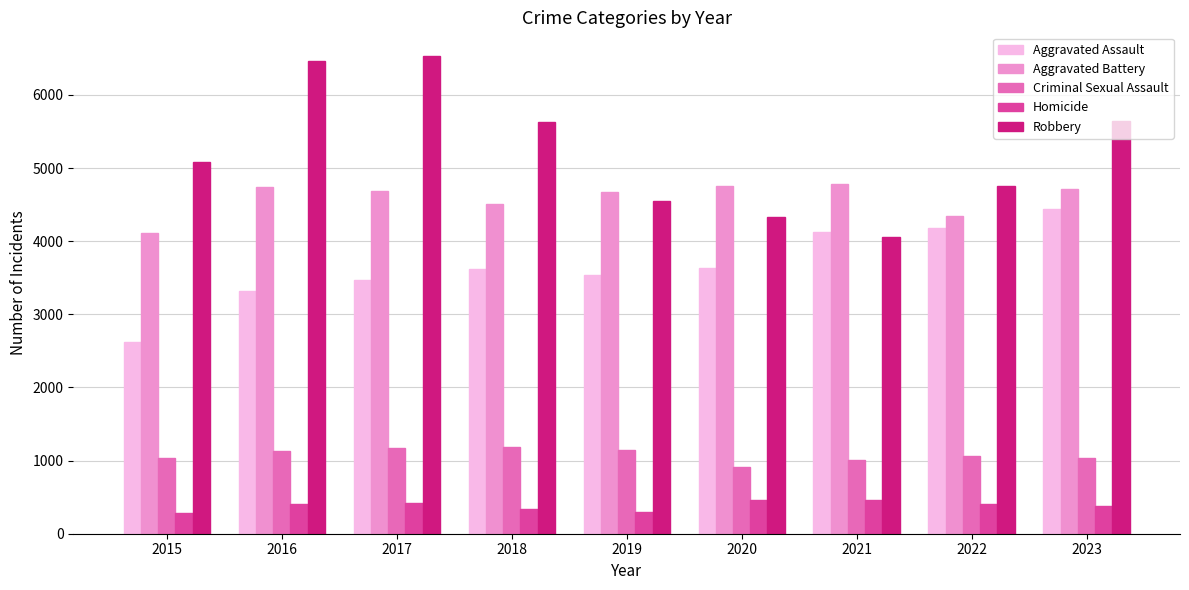

What is the difference between the maximum and minimum values in the Homicide series?

187